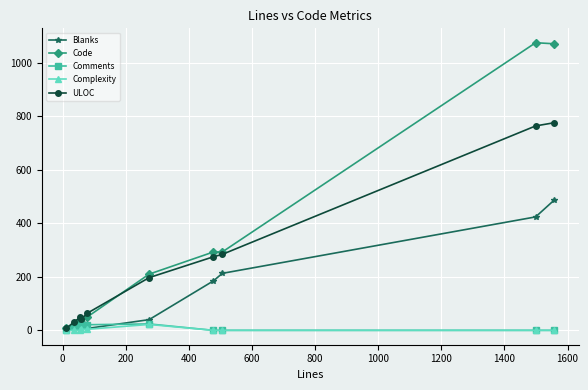

At how many categories does at least one series exceed 509?

2